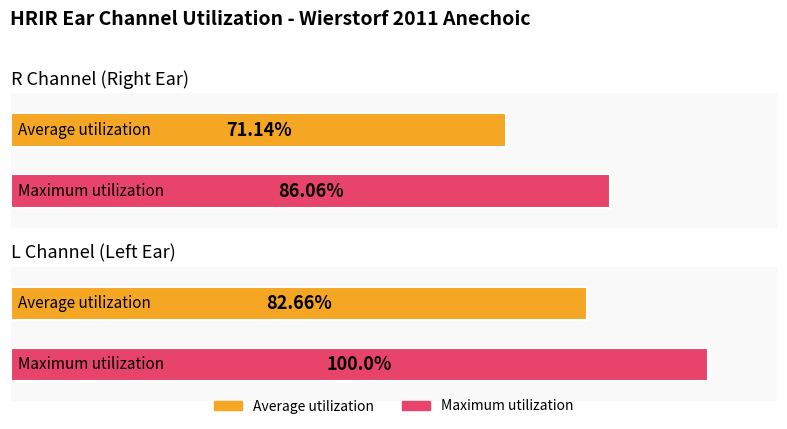

Between R and L, which is larger?

L